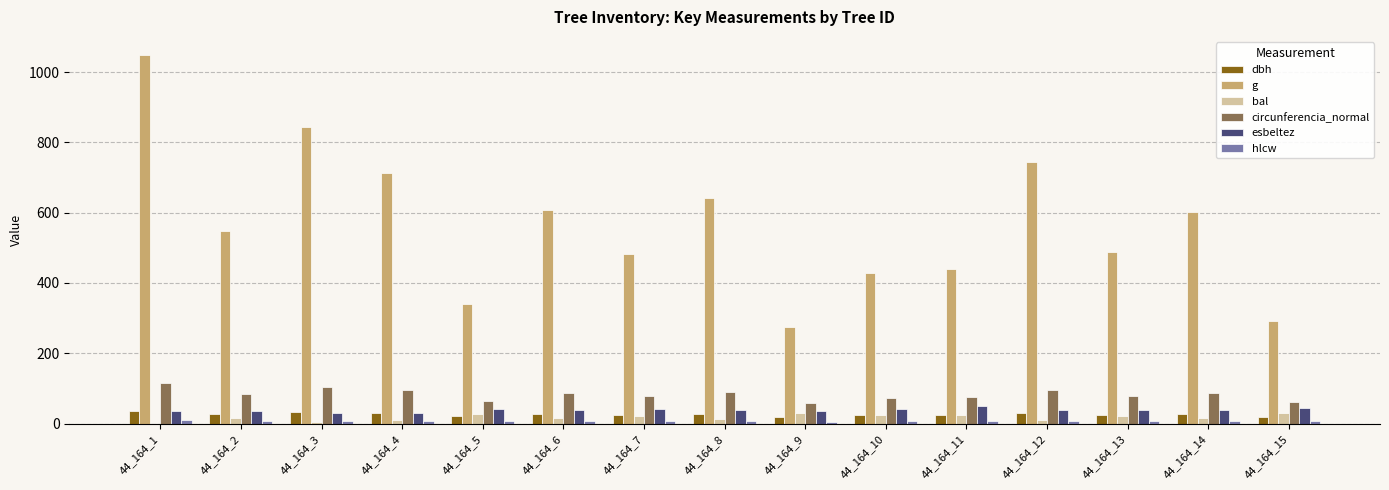

The value of esbeltez at 44_164_12 is 37.3. True or false?

True